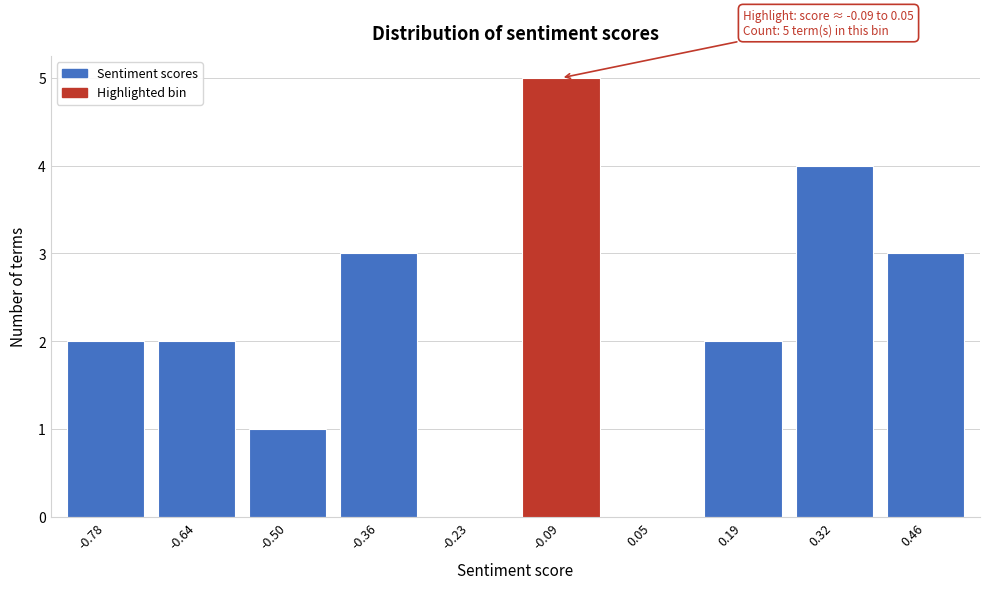

Reading left to right, list all the values displayed in this chart.

-0.78=2	-0.64=2	-0.50=1	-0.36=3	-0.23=0	-0.09=5	0.05=0	0.19=2	0.32=4	0.46=3